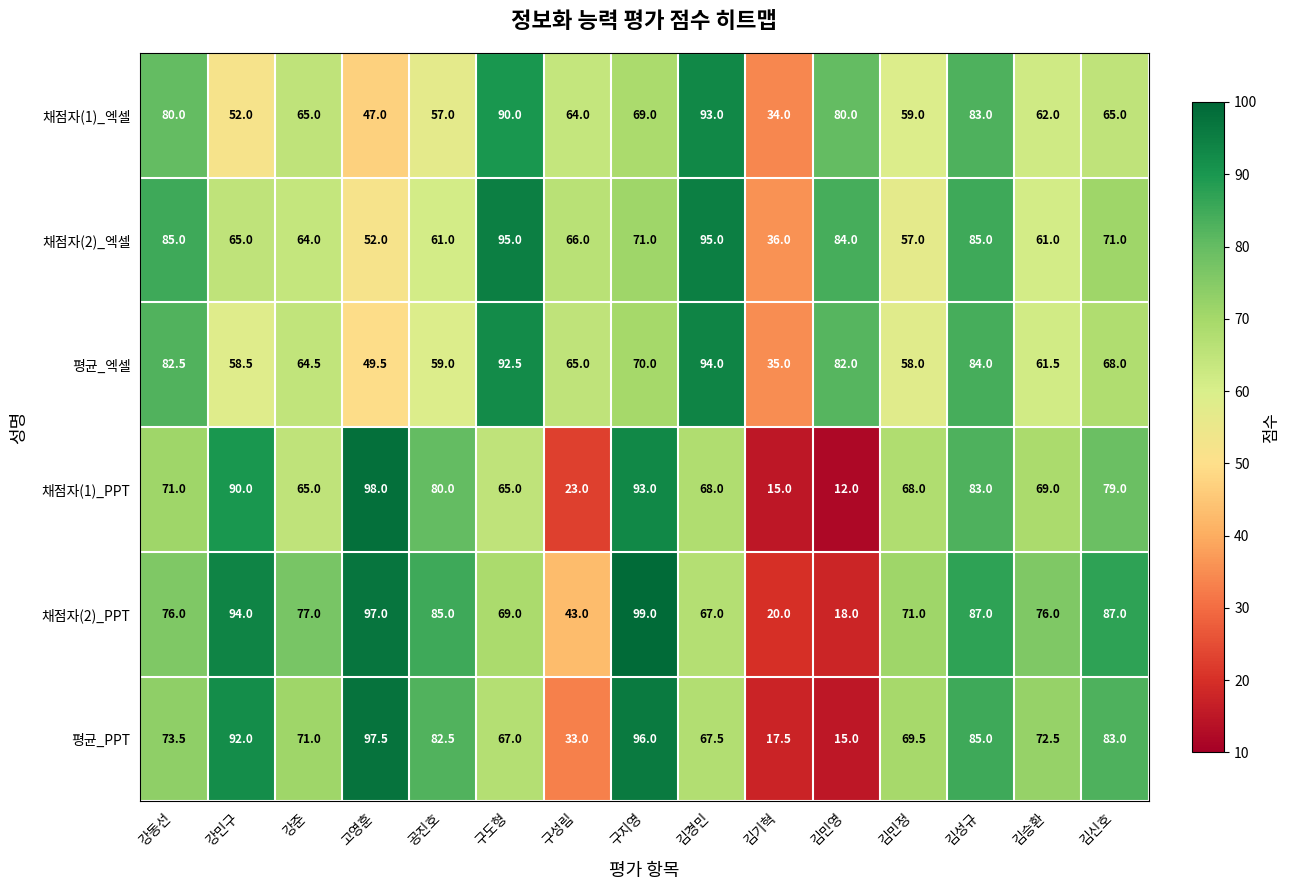

Count the number of categories in the chart.

15